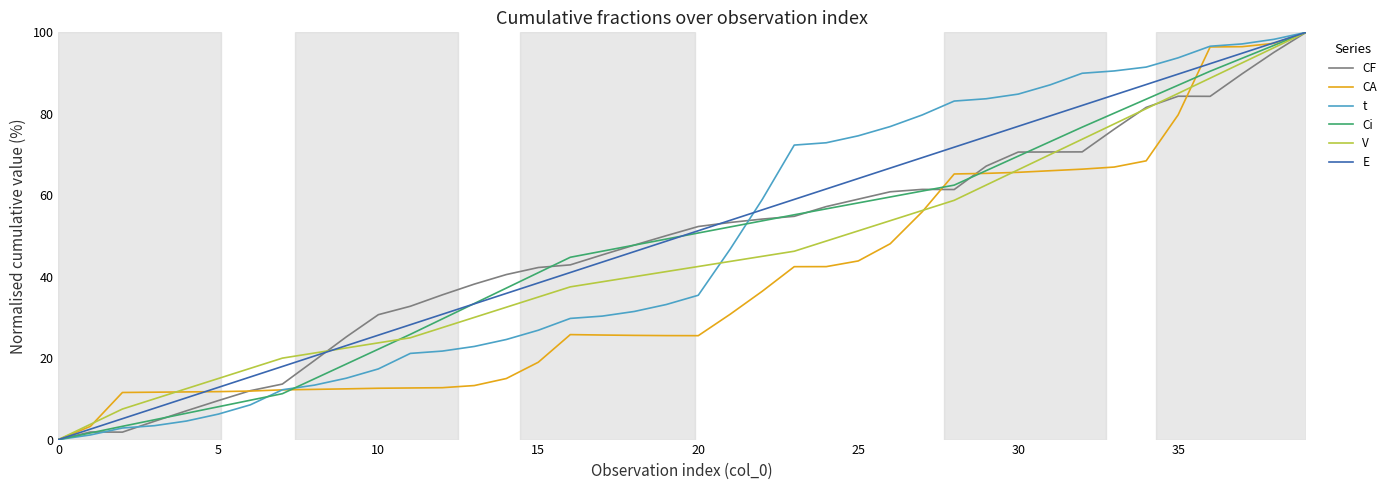

What is the highest value of the E series?

100.0